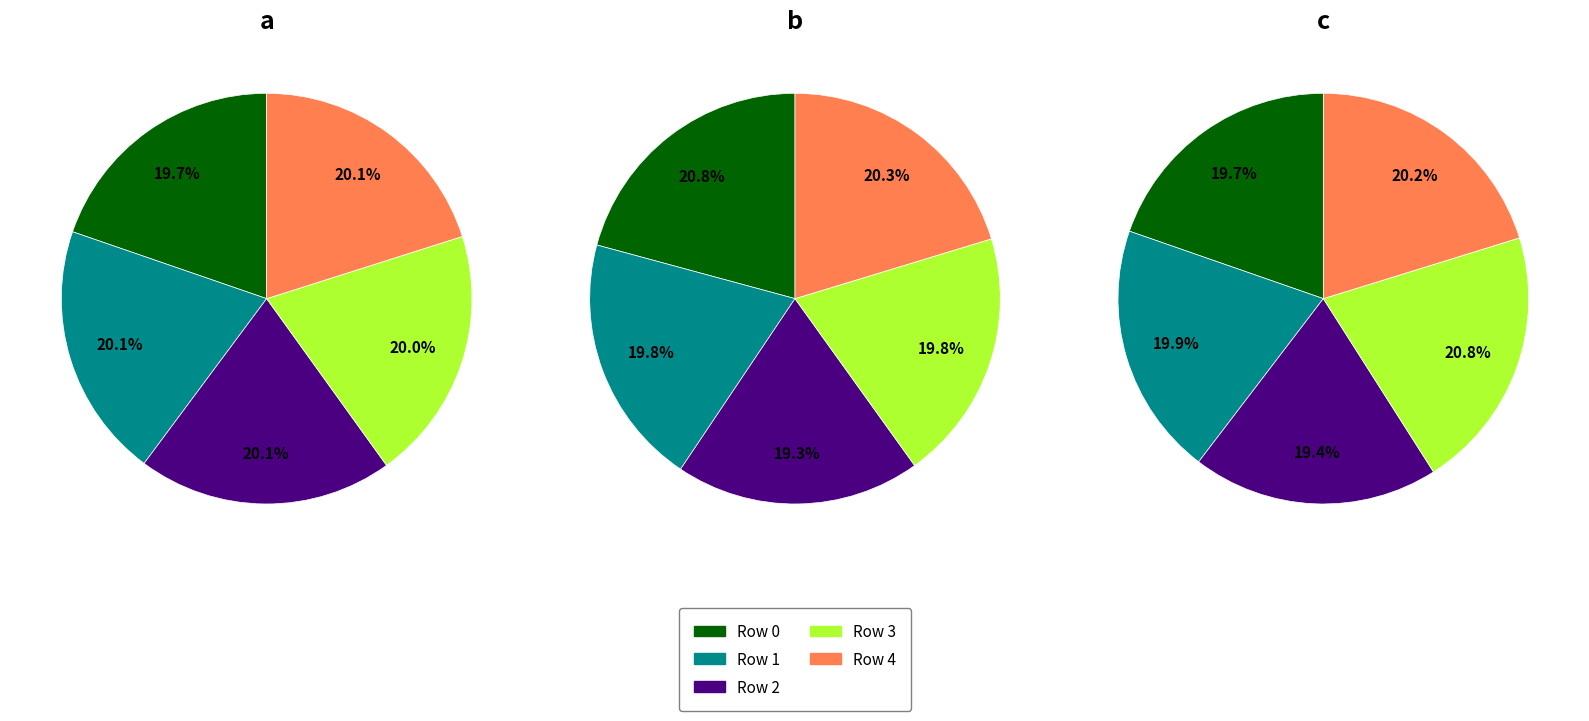

To the nearest percent, what is the average slice percentage?

20%